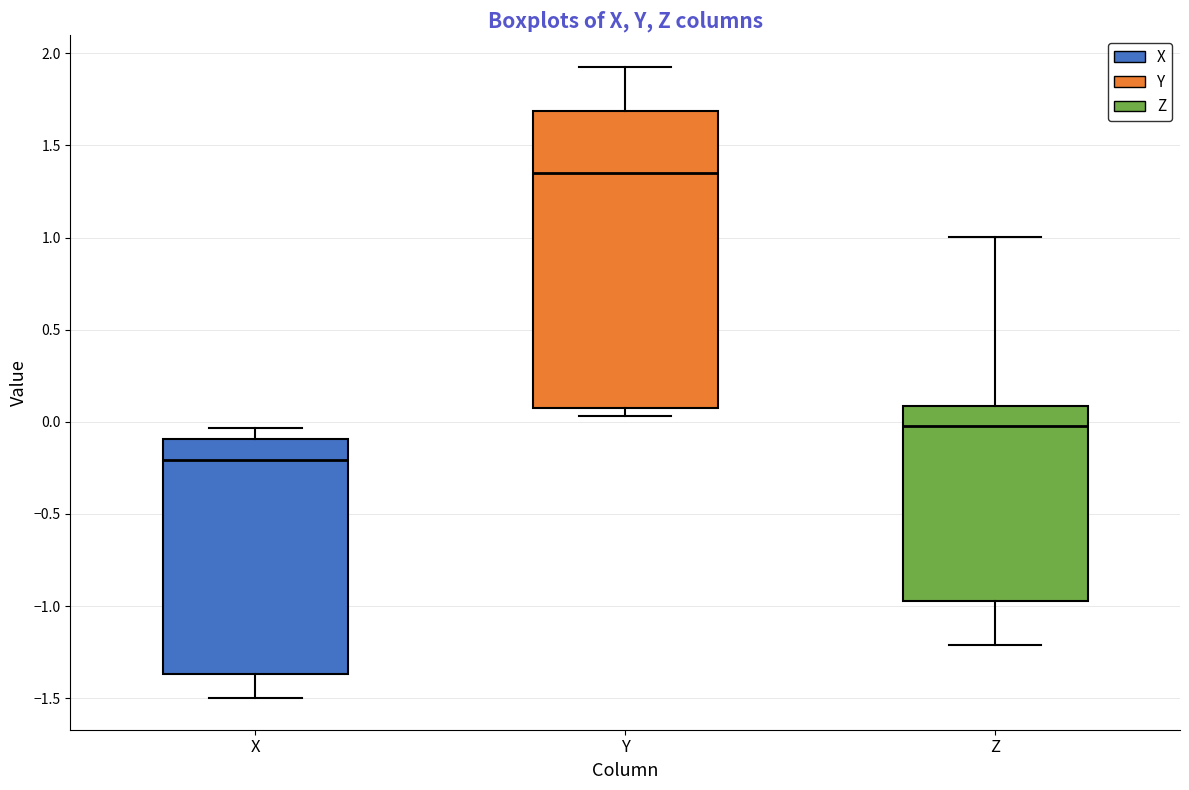

Reading left to right, read every box against the y-axis: the position of its median line, the range the box covers, and the ends of its whiskers. The values are not printed on the chart, so give them approximately, as read against the axis.

X: median -0.20, box -1.35 to -0.10, whiskers -1.50 to -0.05
Y: median 1.35, box 0.10 to 1.70, whiskers 0.05 to 1.95
Z: median 0.00, box -0.95 to 0.10, whiskers -1.20 to 1.00